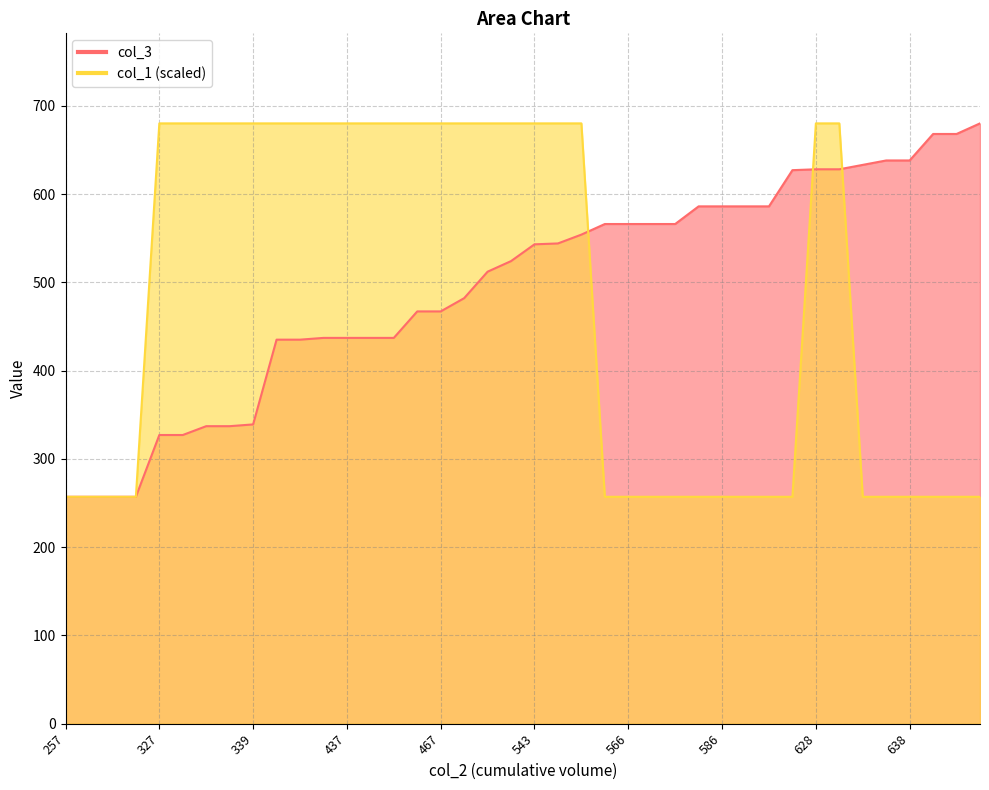

List the series in order of their peak value, lowest first.

col_3, col_1